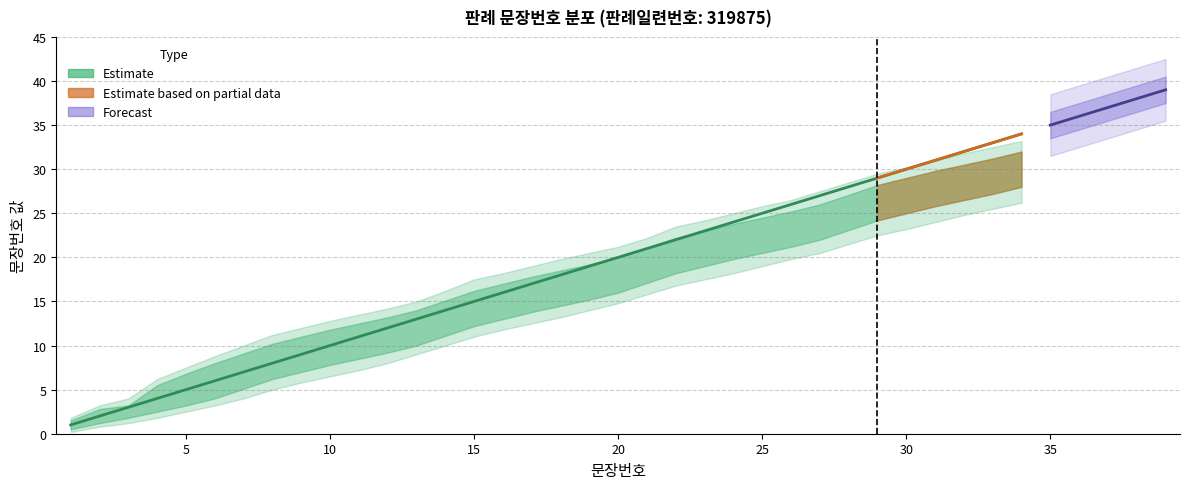

What is the value of the 문장번호 point at the 6th from the left?

6.0